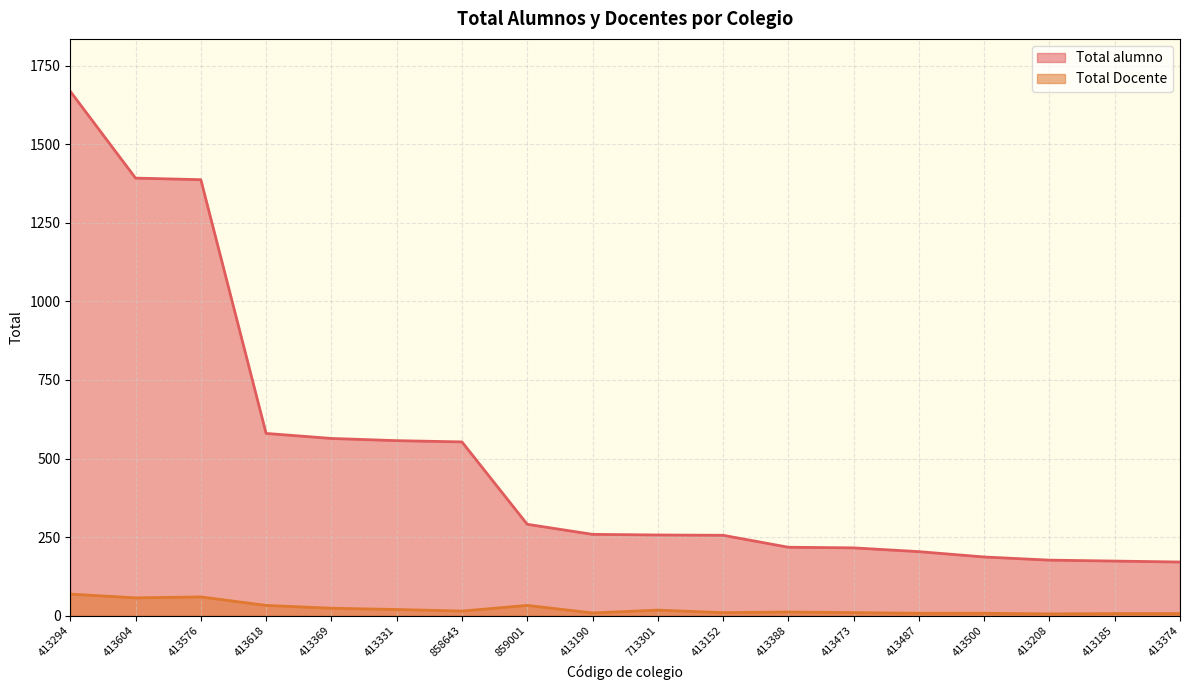

What are all the series names shown in the legend?

Total alumno, Total Docente